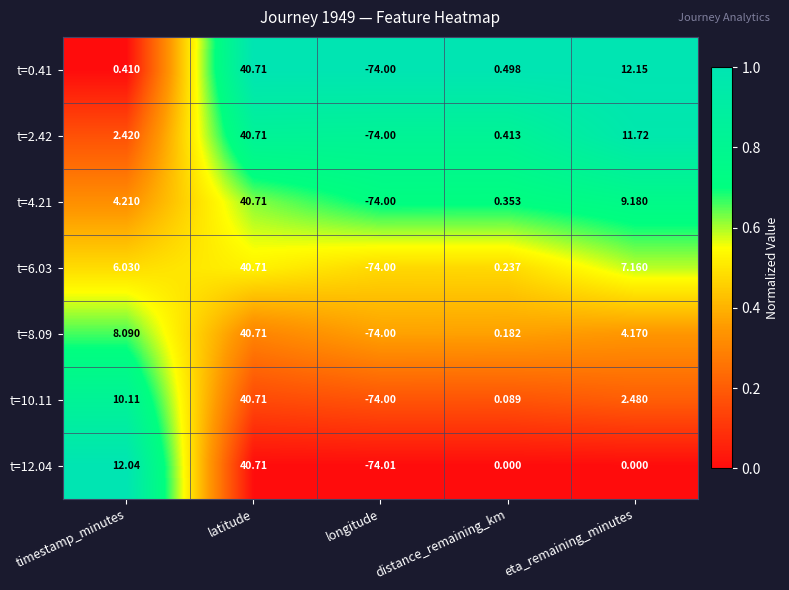

What is the total value across all series at longitude?

-518.0